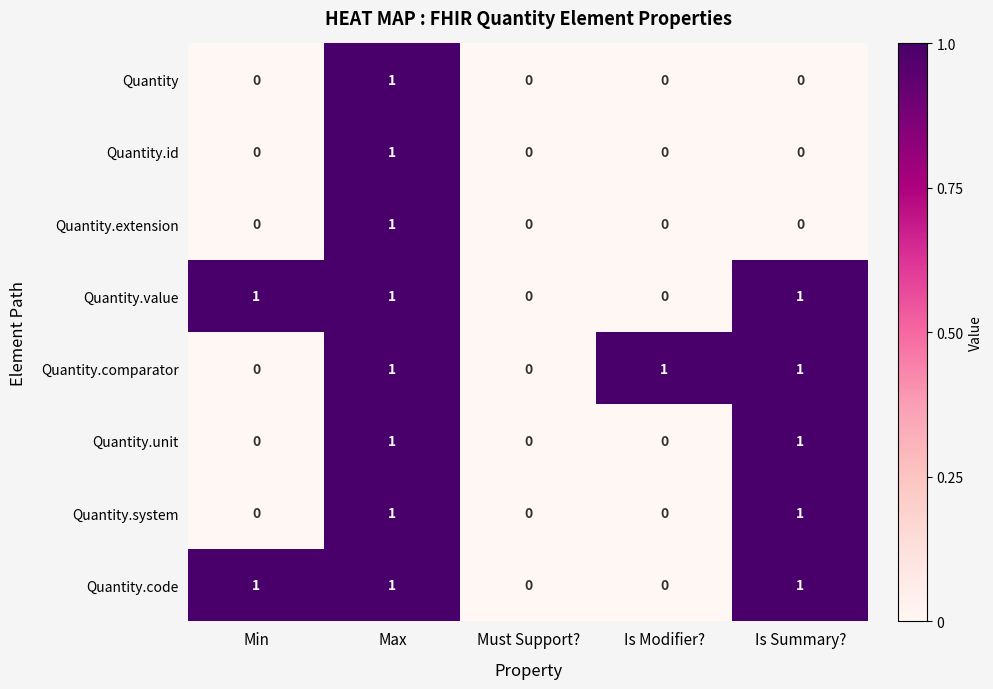

What is the total value across all series at Max?

8